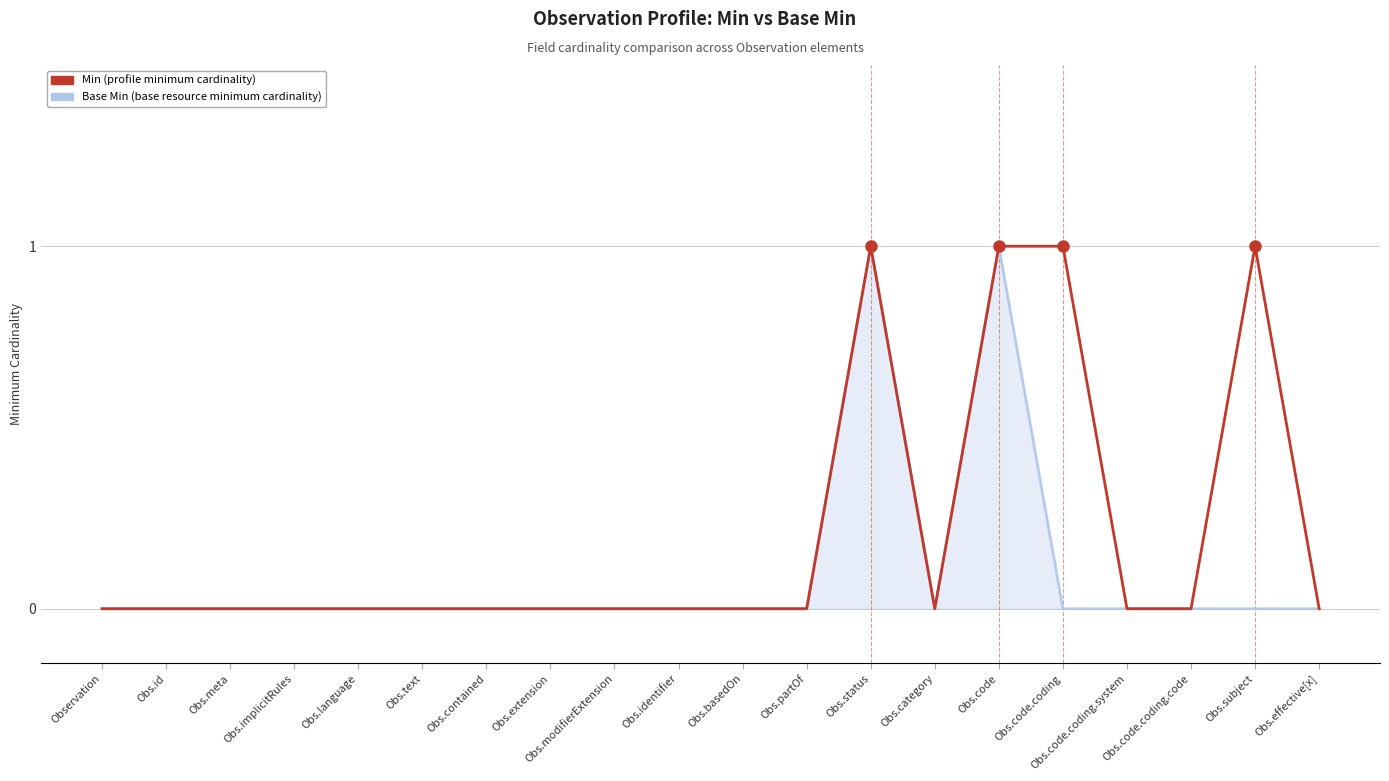

What position from the left is Obs.extension?

8